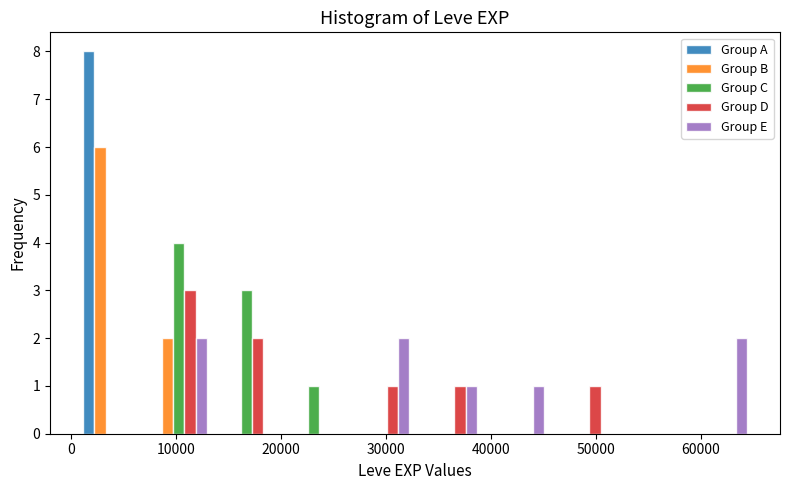

What is the height of the Group D bar covering 46000 to 52000 on the x-axis? Neither the bar edges nor the heights are printed on the chart, so give them approximately, as read against the axes.

1